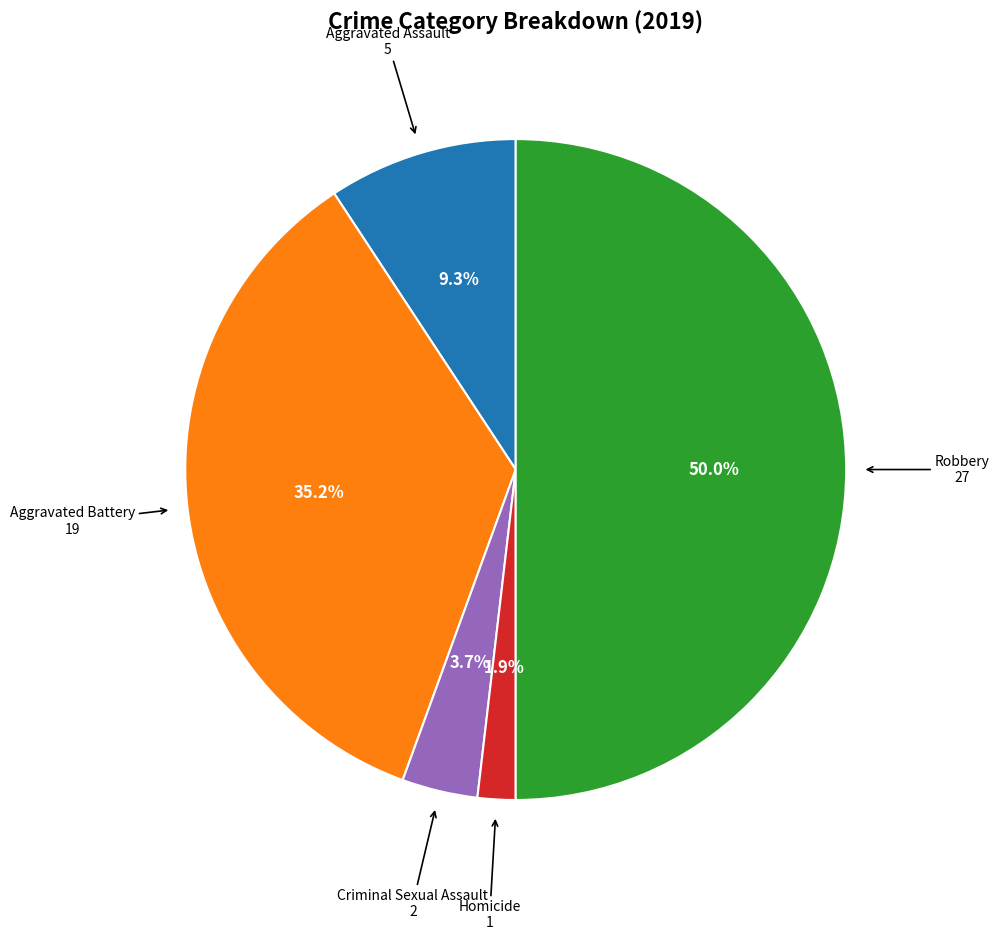

The Aggravated Assault slice represents 9% of the pie. True or false?

True